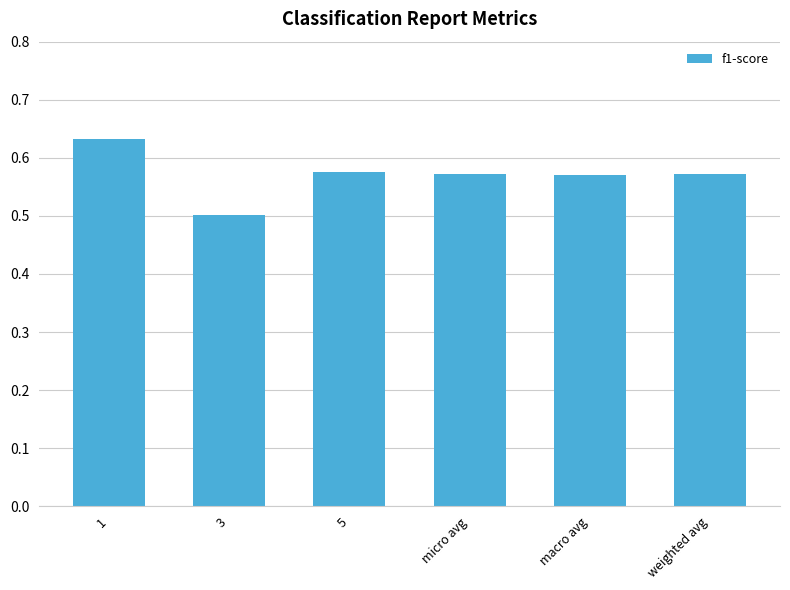

True or false: the data shows 0.3 at 3.

False